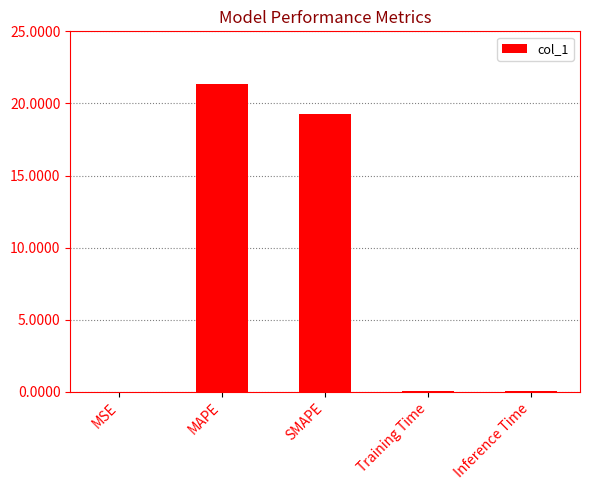

Is it true that the value at MAPE is 13.4?

False